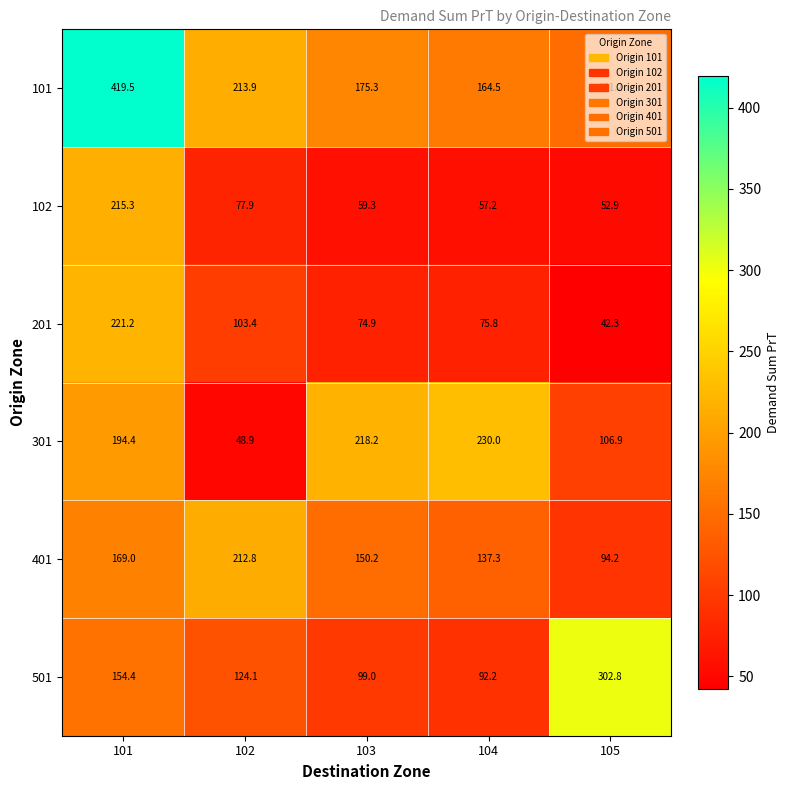

The 501 series shows 162.8 at 104. True or false?

False